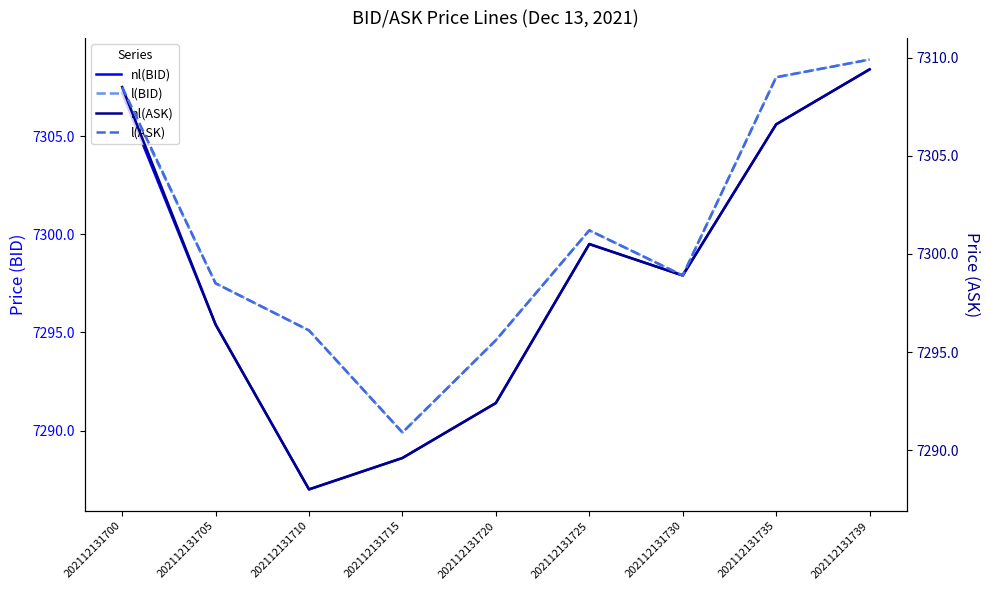

What is the difference between the second highest and minimum values in the nl(ASK) series?

20.5